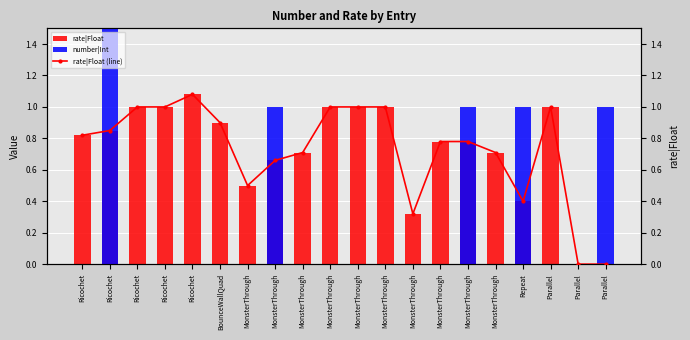

Which series has the largest range (max minus min)?

number|Int